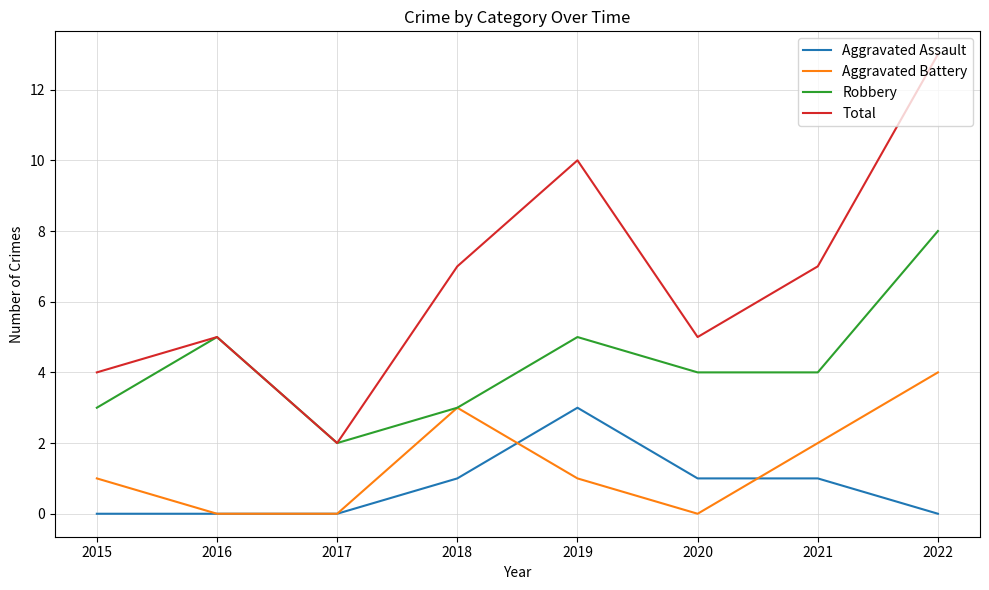

What is the greatest value displayed?

13